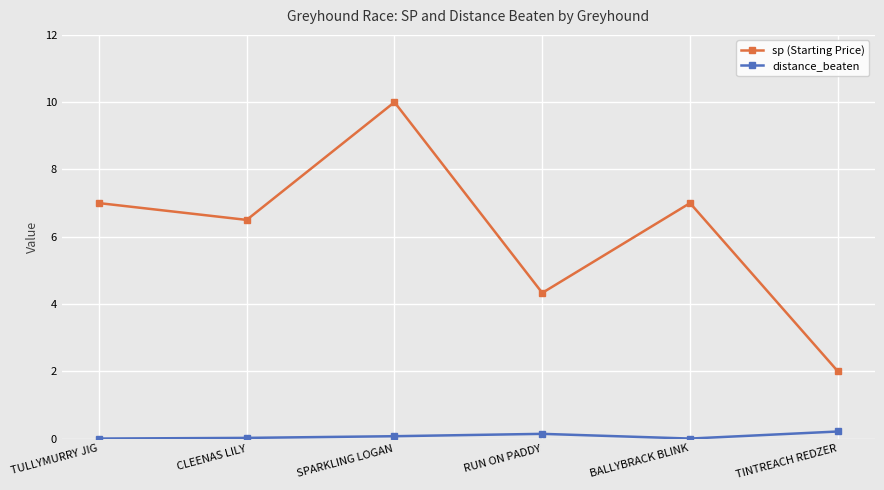

What is the spread (max minus min) of values at SPARKLING LOGAN?

9.9